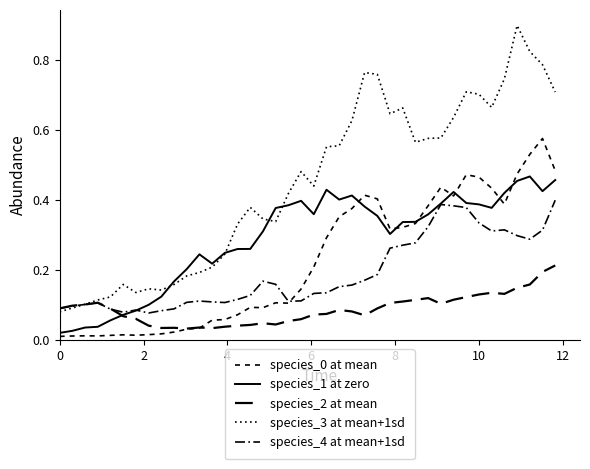

Where is the first local minimum for species_2 at mean?

8